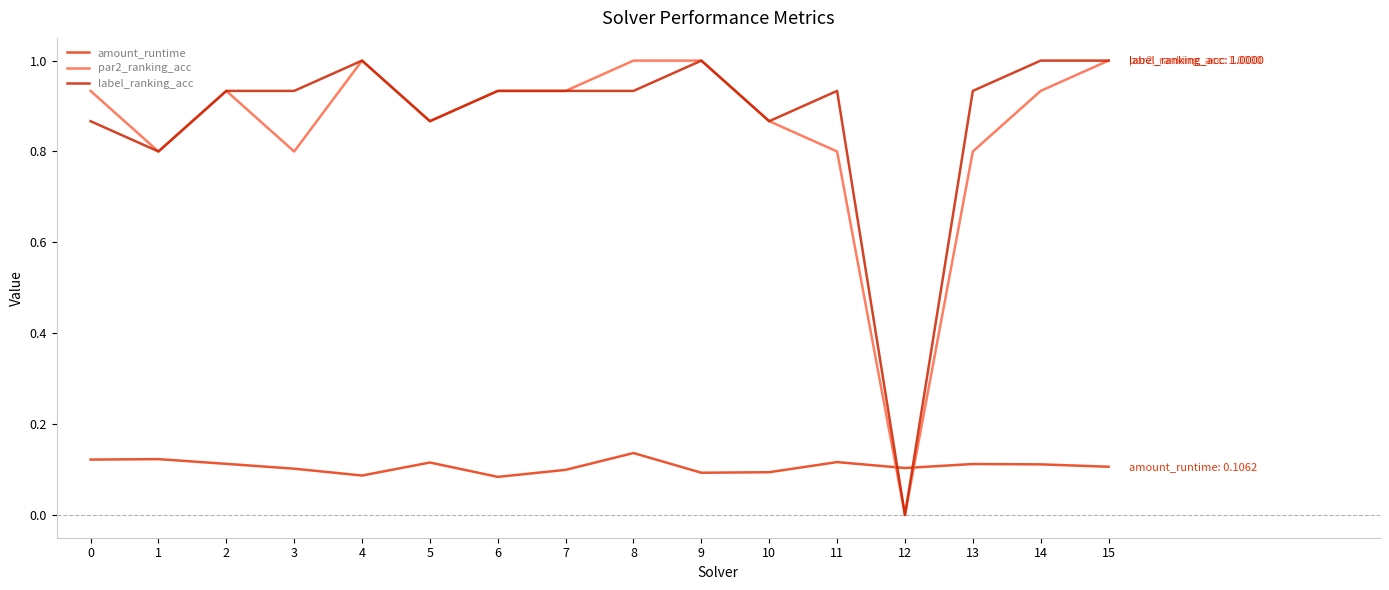

What is the difference between the maximum and minimum values in the amount_runtime series?

0.1